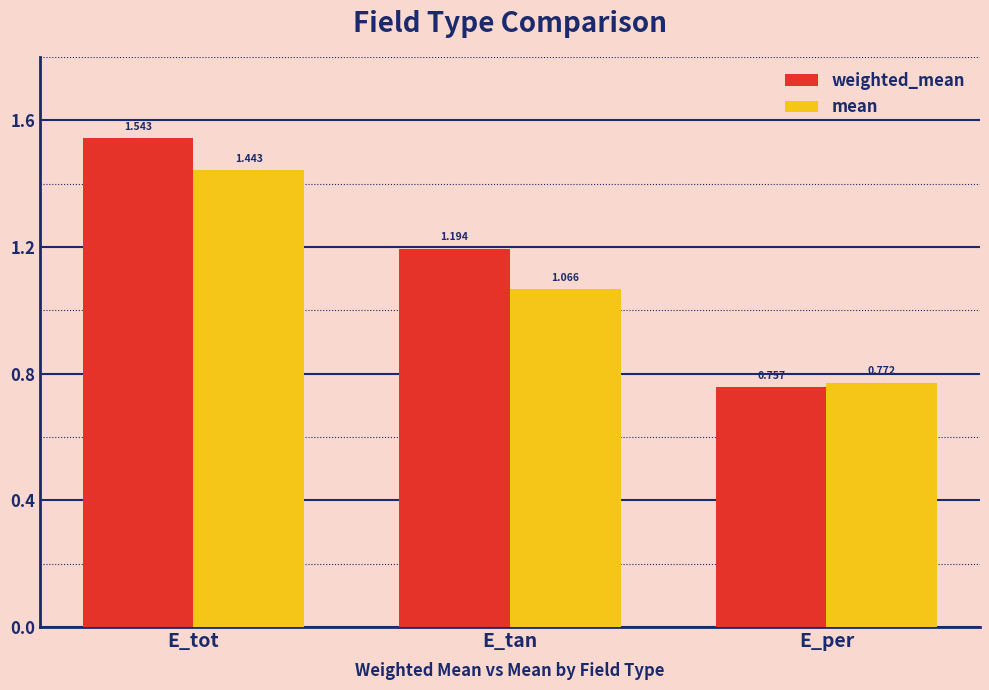

At which label does mean reach its peak?

E_tot